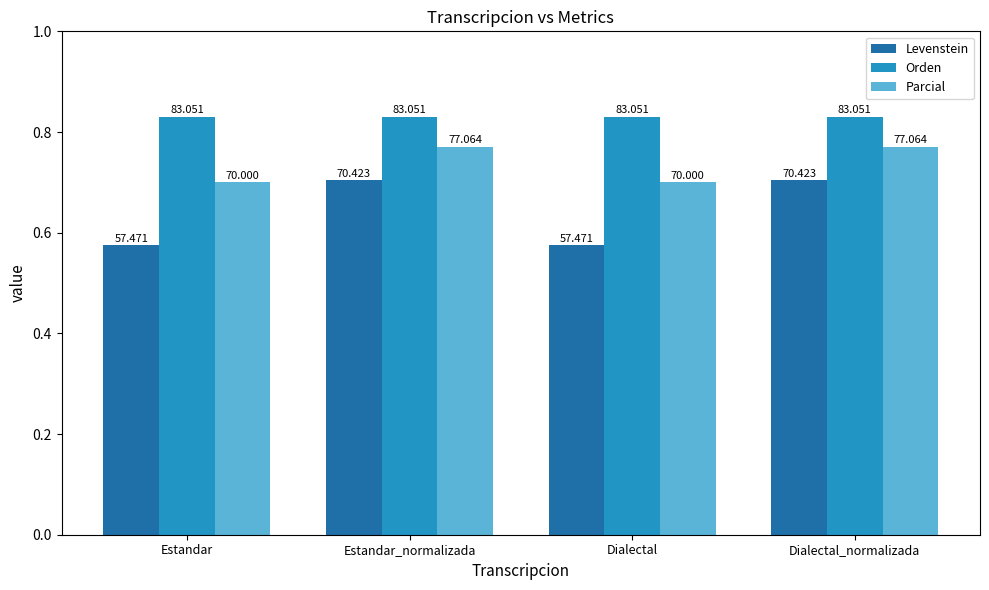

True or false: Orden has a value of 83.1 at Dialectal.

True